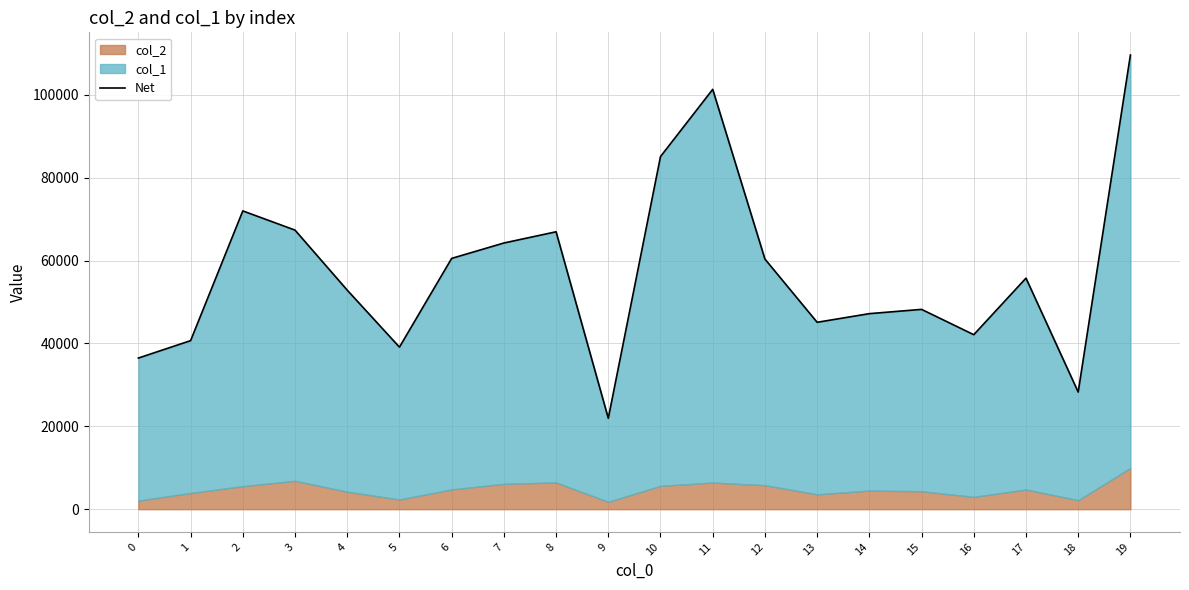

Reading right to left, list all the values displayed in this chart.

109582.0	28264.0	55752.0	42104.4	48212.2	47184.3	45097.3	60350.8	101302.2	85087.8	21939.2	66936.6	64227.7	60514.8	39107.5	52852.0	67336.6	71972.3	40669.5	36469.6